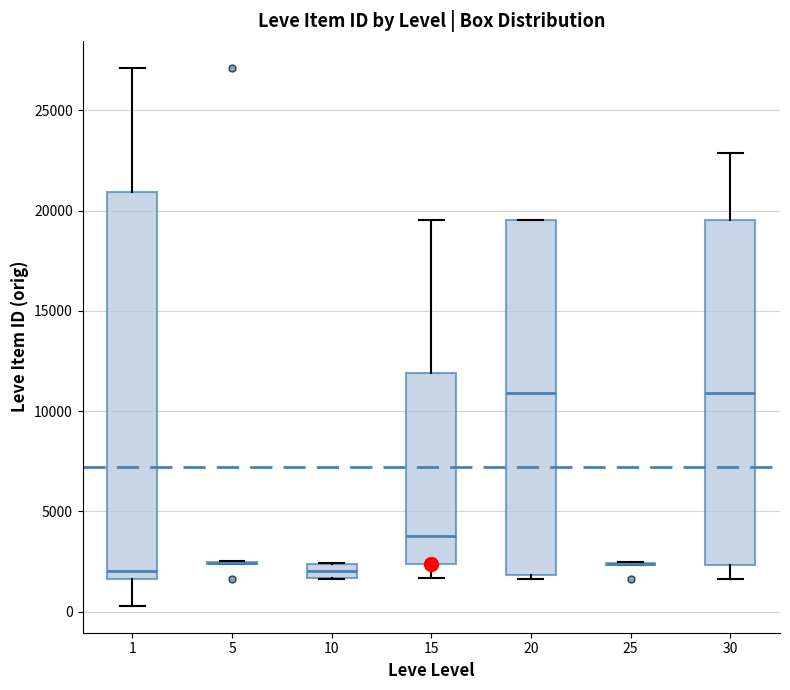

Comparing the boxes themselves (not the whiskers), which one is the tallest?

1